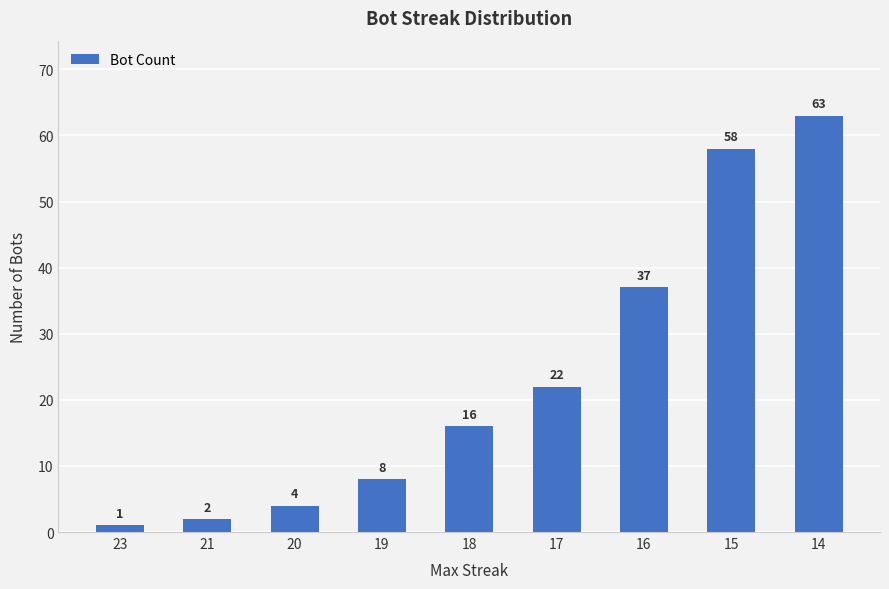

What is the change in value from 23 to 20?

+3